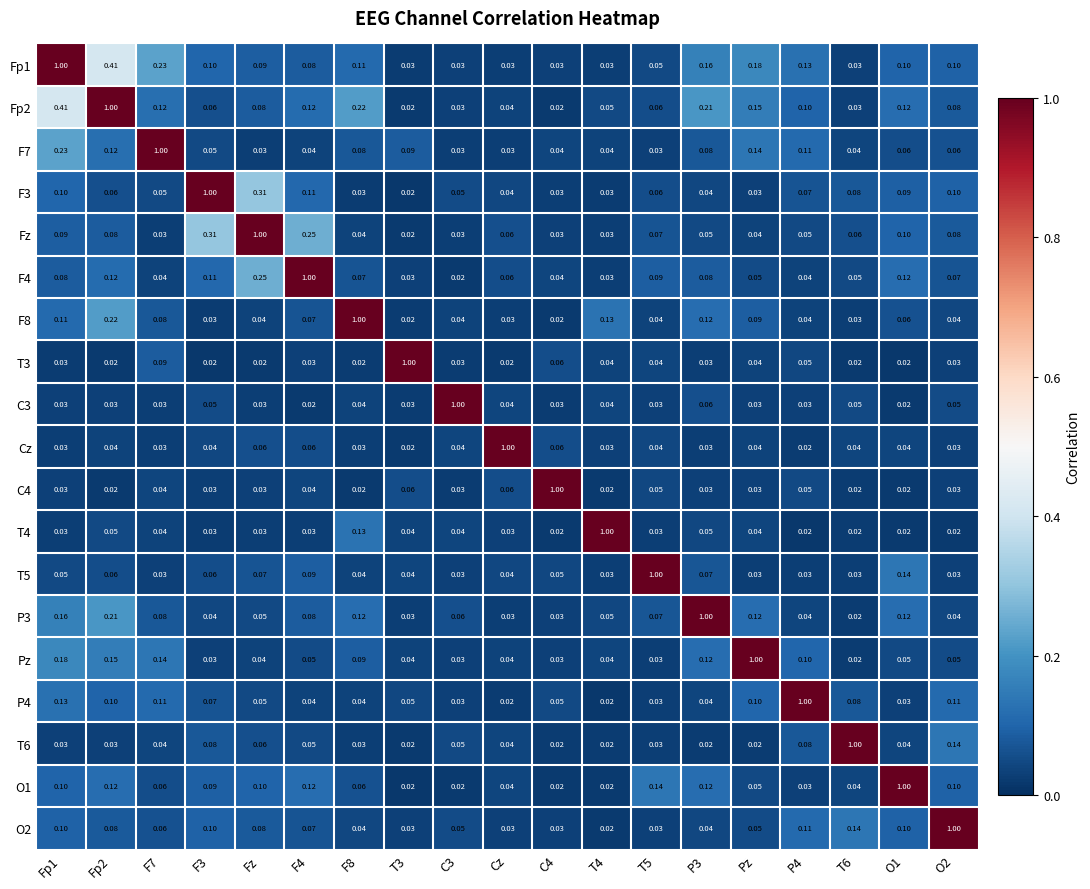

At which label does Fz reach its peak?

Fz